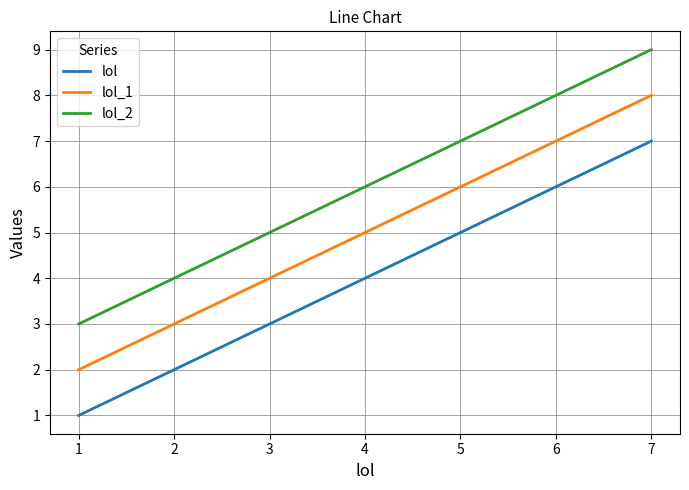

Is it true that lol_1 equals 3 at 1?

False